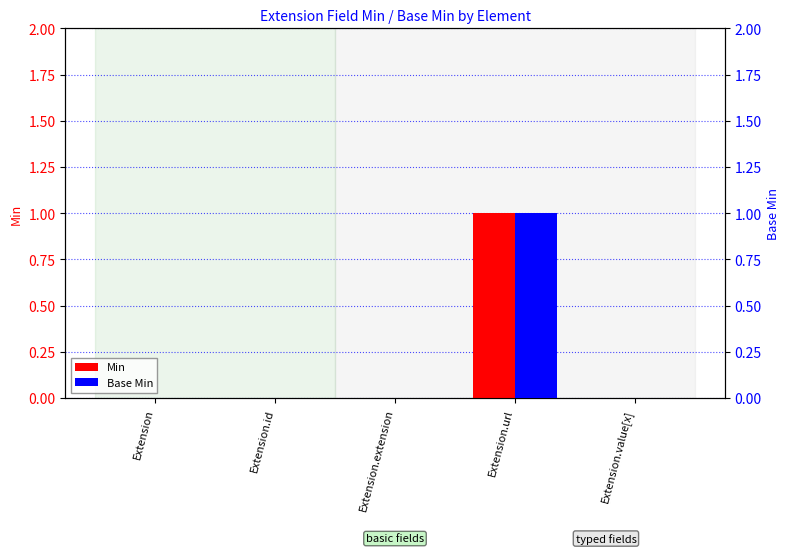

Are the bars horizontal?

No